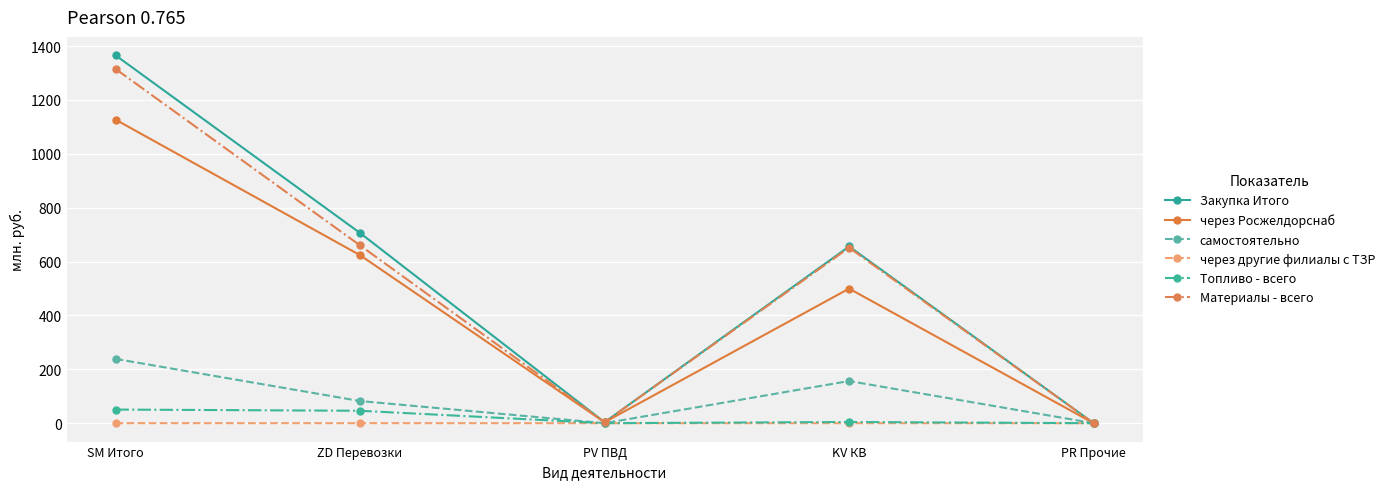

What is the sum of the самостоятельно values at ZD Перевозки and SM Итого?

320.9